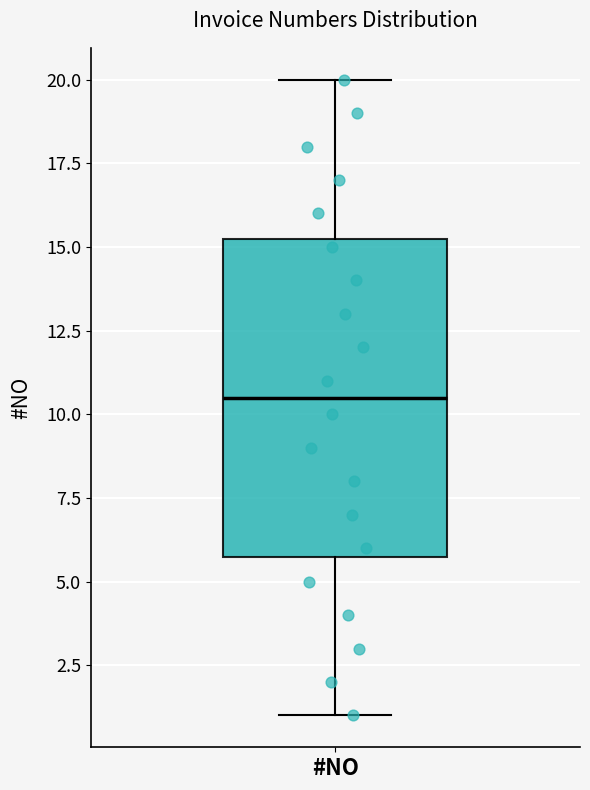

Where does the lower whisker of the box for #NO end on the y-axis? The values are not printed on the chart, so give them approximately, as read against the axis.

1.0